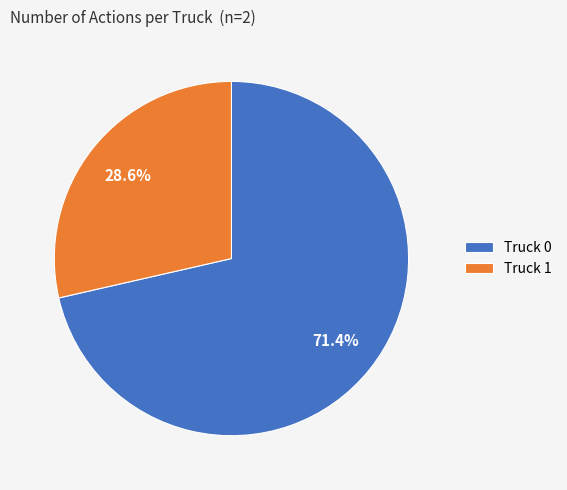

Count the number of slices in the pie.

2